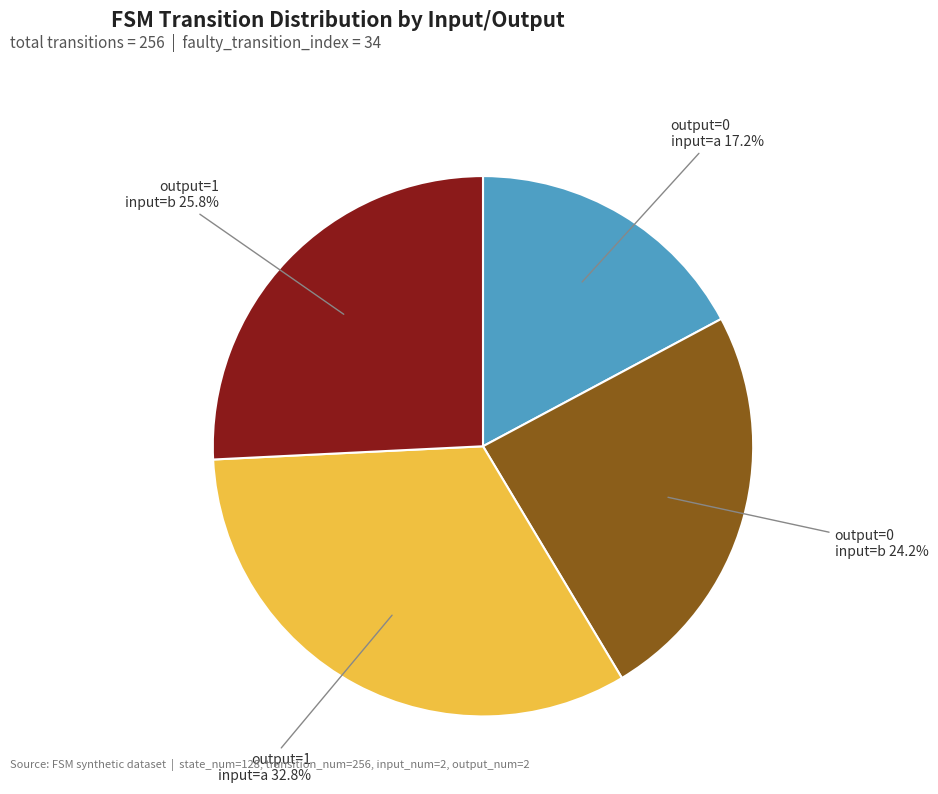

Does any single category account for the majority?

No